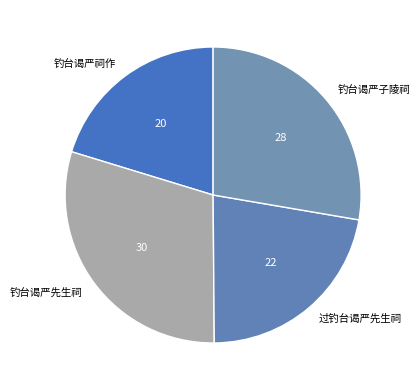

The 过钓台谒严先生祠 slice represents 34% of the pie. True or false?

False